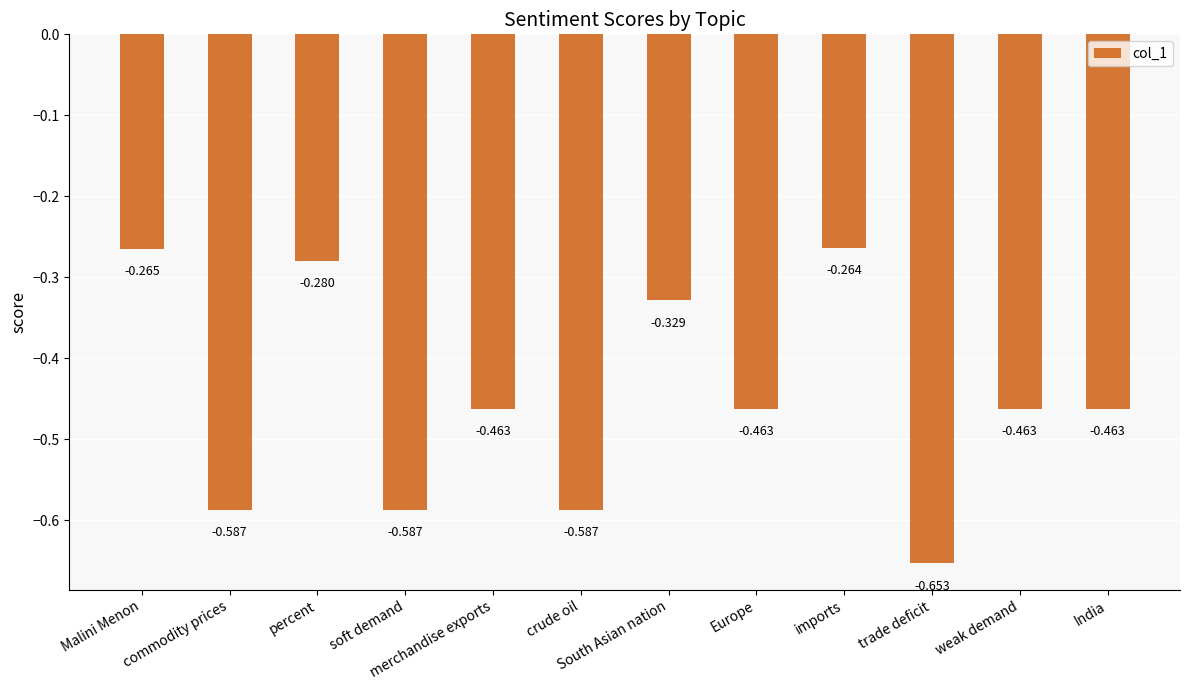

What is the label of the 5th bar from the right?

Europe